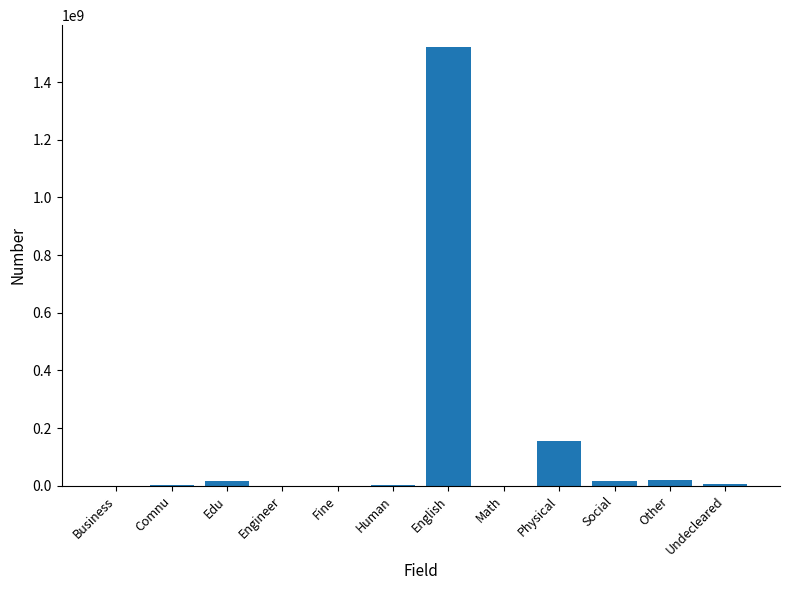

At which label is the value closest to 760651642?

Physical